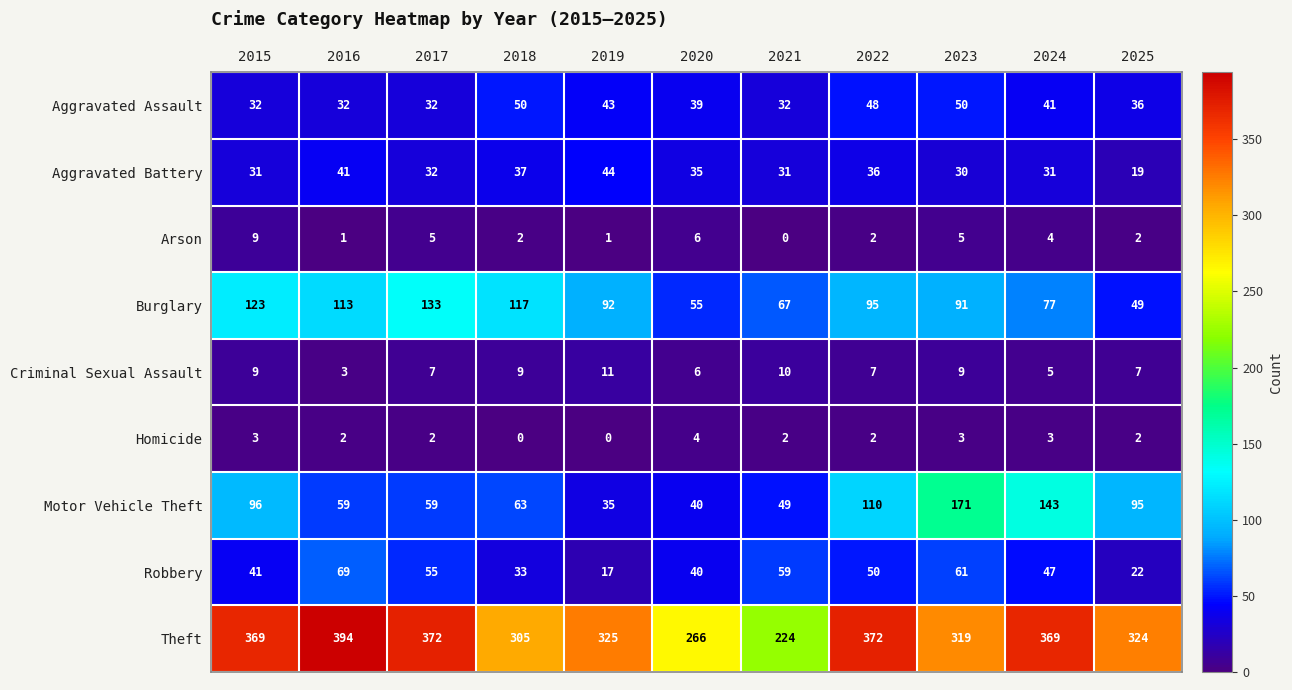

What is the difference between the Motor Vehicle Theft values at 2015 and 2024?

47